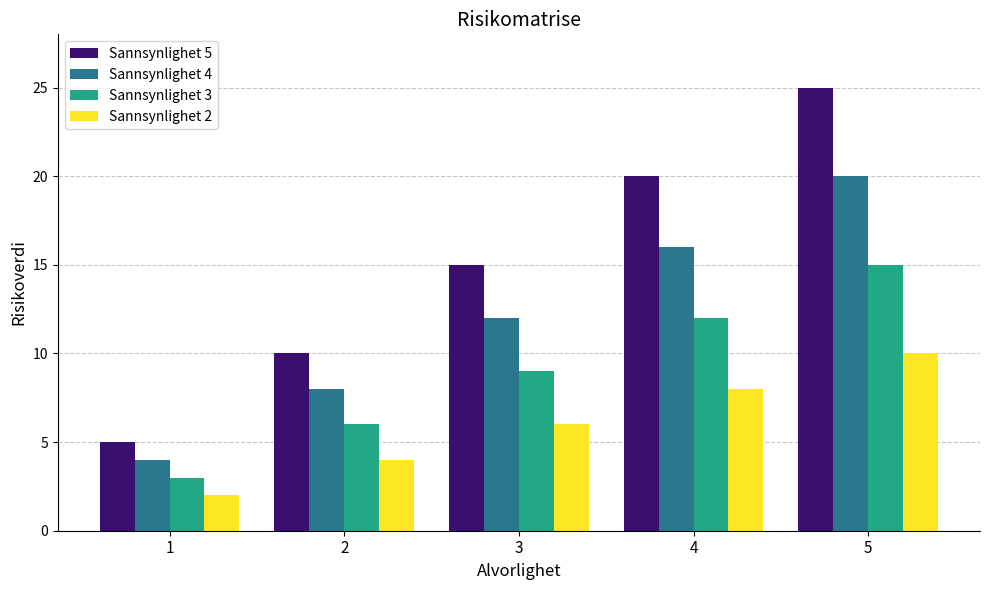

At which category is the sum across all series the highest?

5